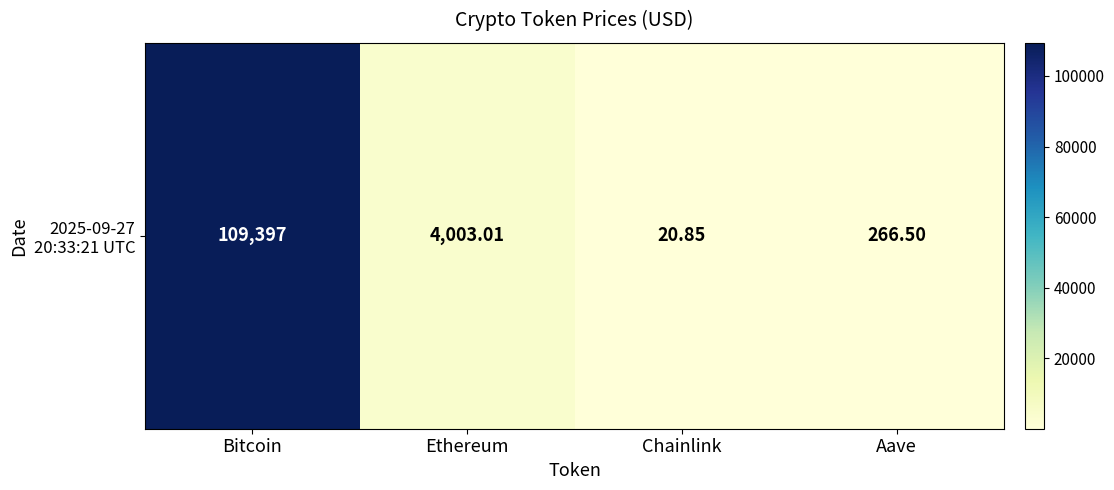

Where is the data nearest to the value 54708?

Ethereum